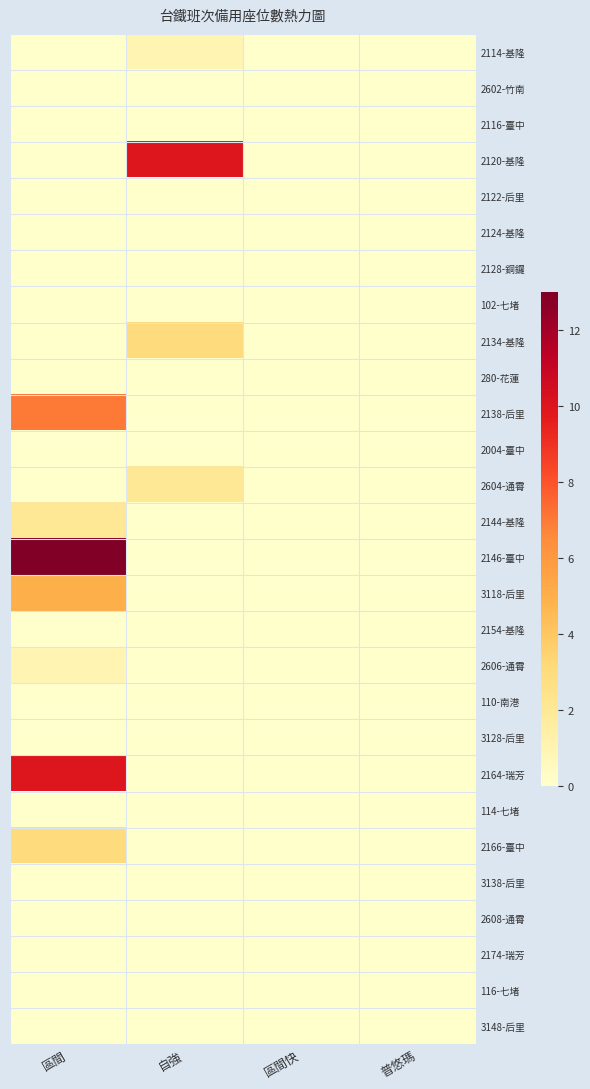

At which category is the sum across all series the highest?

區間